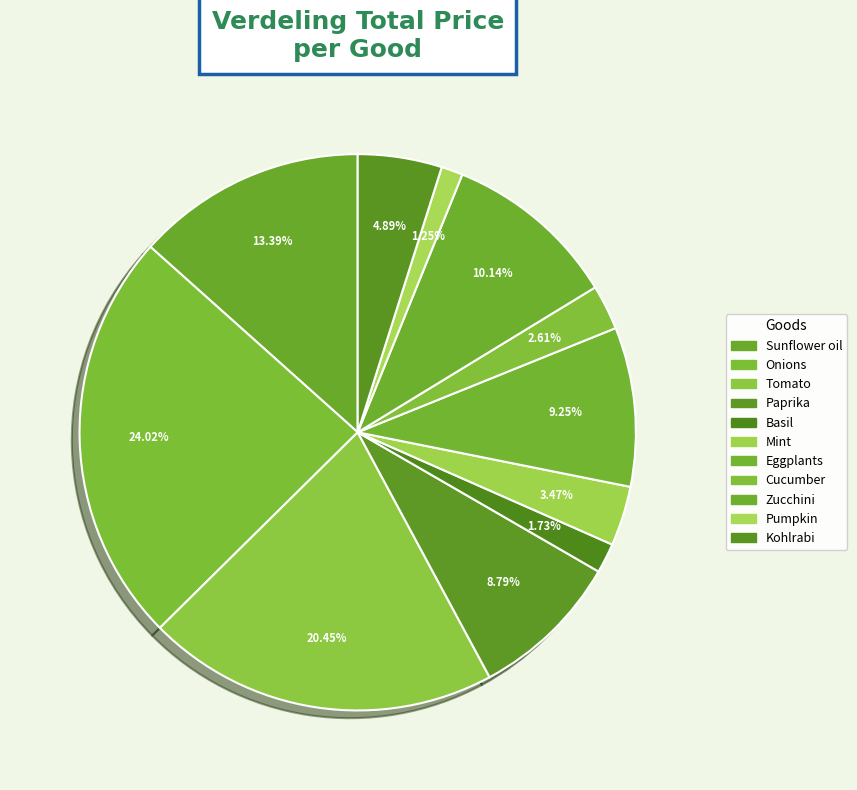

How many segments does this pie chart have?

11